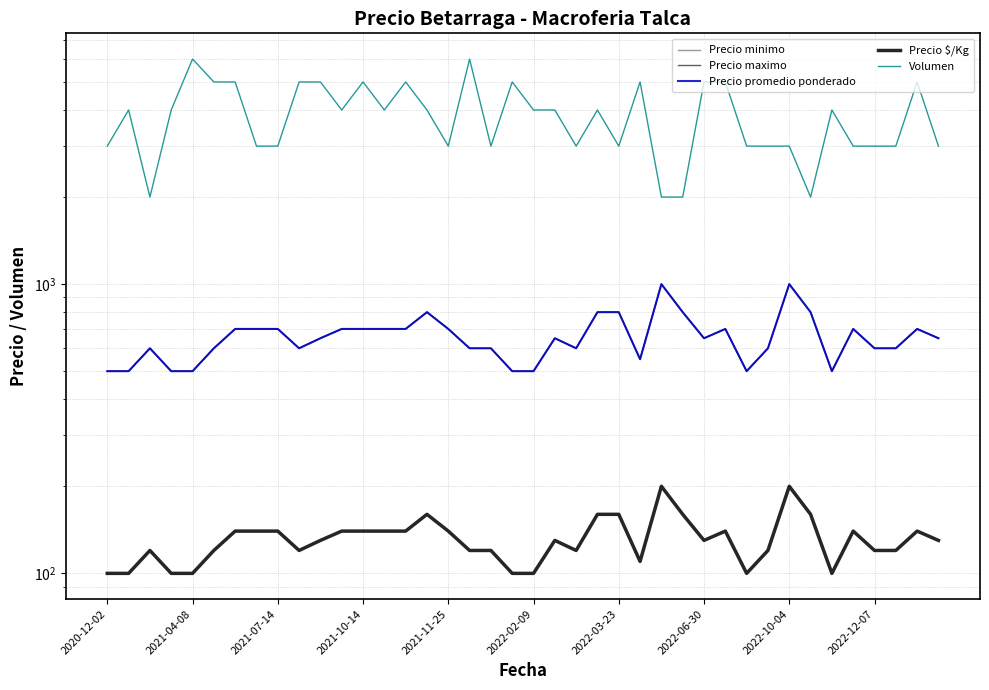

At how many categories does at least one series exceed 2230?

36